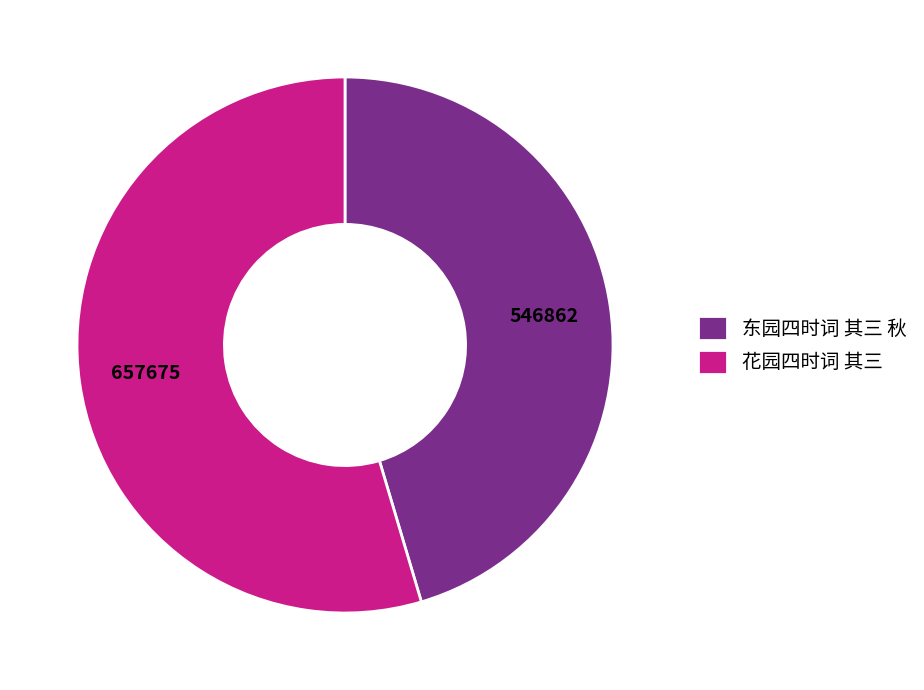

Rank the categories by value from lowest to highest.

东园四时词 其三 秋, 花园四时词 其三